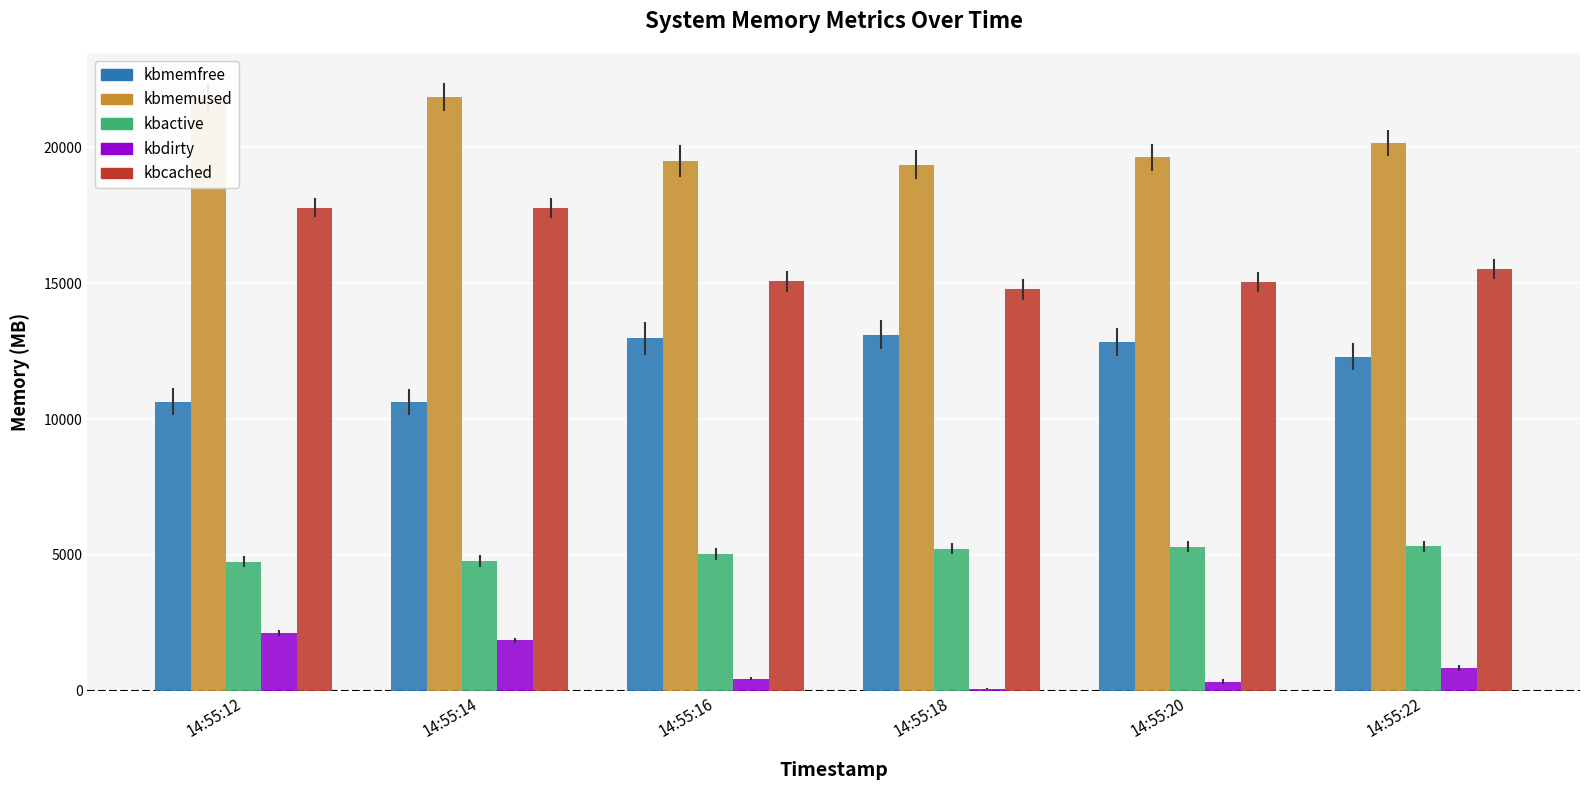

Is it true that kbmemused equals 21858.8 at 14:55:14?

True